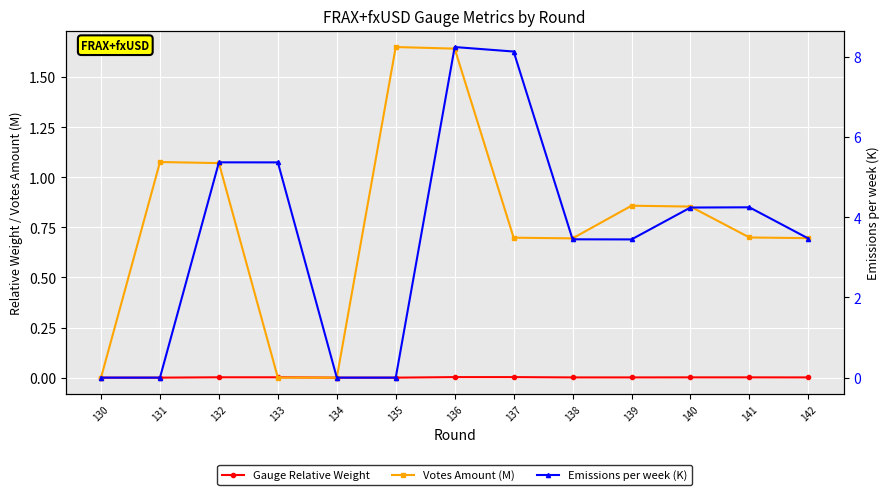

At how many categories does at least one series exceed 2?

9